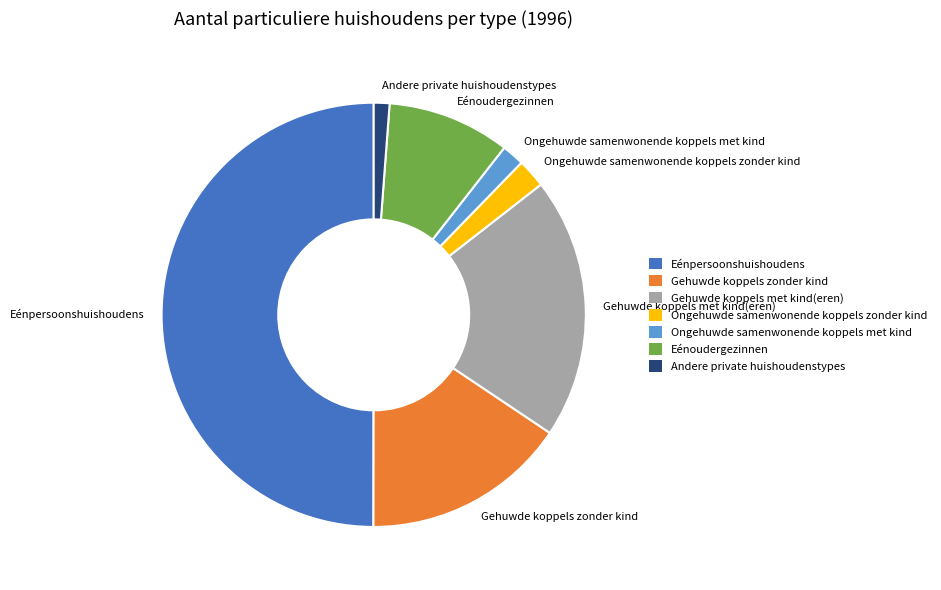

Does Andere private huishoudenstypes account for over 50% of the chart?

No